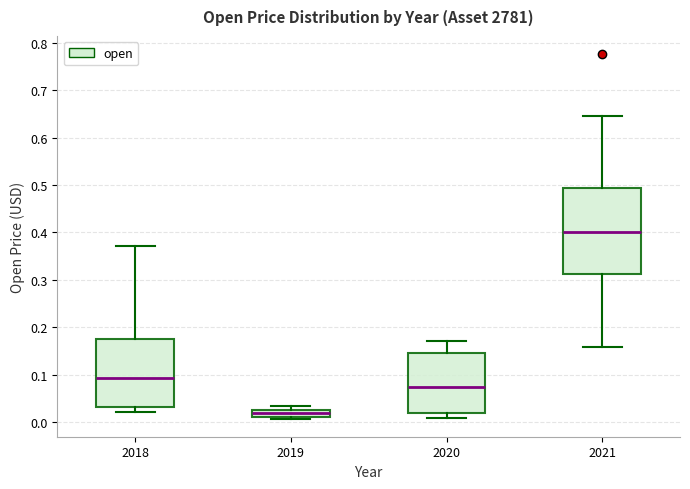

Reading left to right, read every box against the y-axis: the position of its median line, the range the box covers, and the ends of its whiskers. The values are not printed on the chart, so give them approximately, as read against the axis.

2018: median 0.09, box 0.03 to 0.18, whiskers 0.02 to 0.37
2019: median 0.02, box 0.01 to 0.03, whiskers 0.01 (just below the box's lower edge) to 0.04
2020: median 0.07, box 0.02 to 0.15, whiskers 0.01 to 0.17
2021: median 0.40, box 0.31 to 0.49, whiskers 0.16 to 0.65